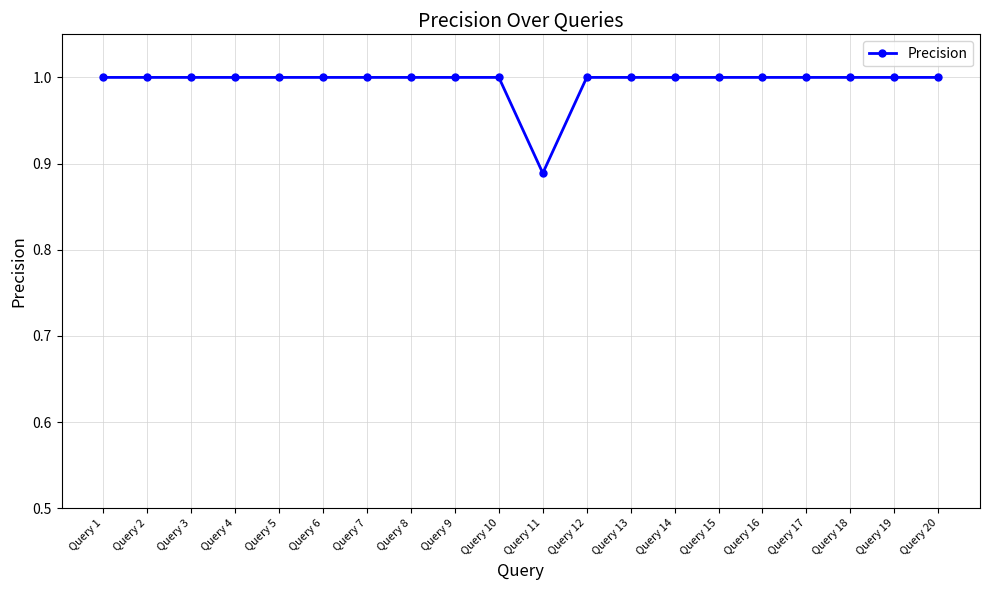

What is the value of the 2nd point from the left?

1.0